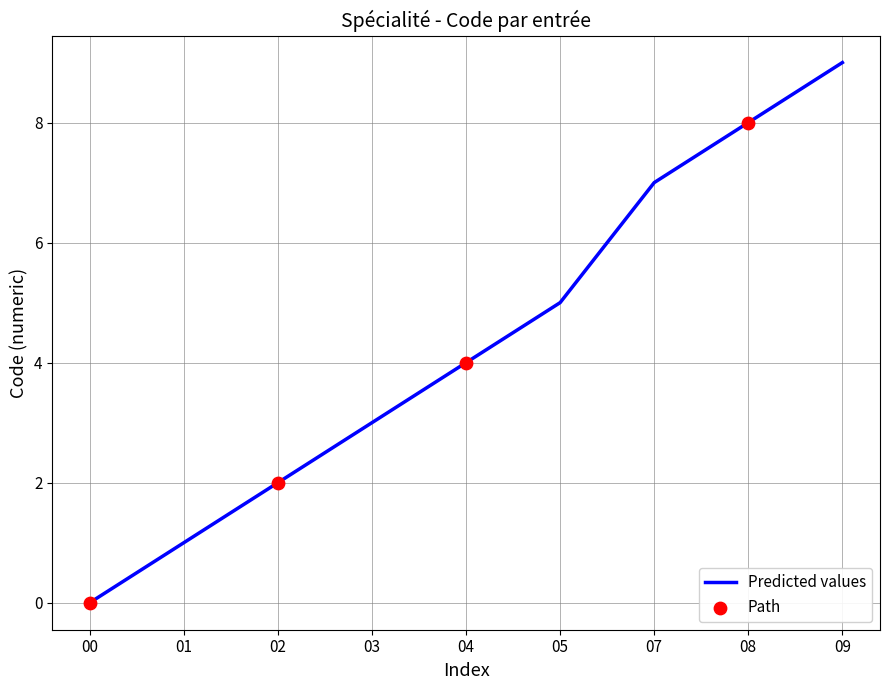

Approximately how many times larger is the value at 07 compared to 08?

0.9